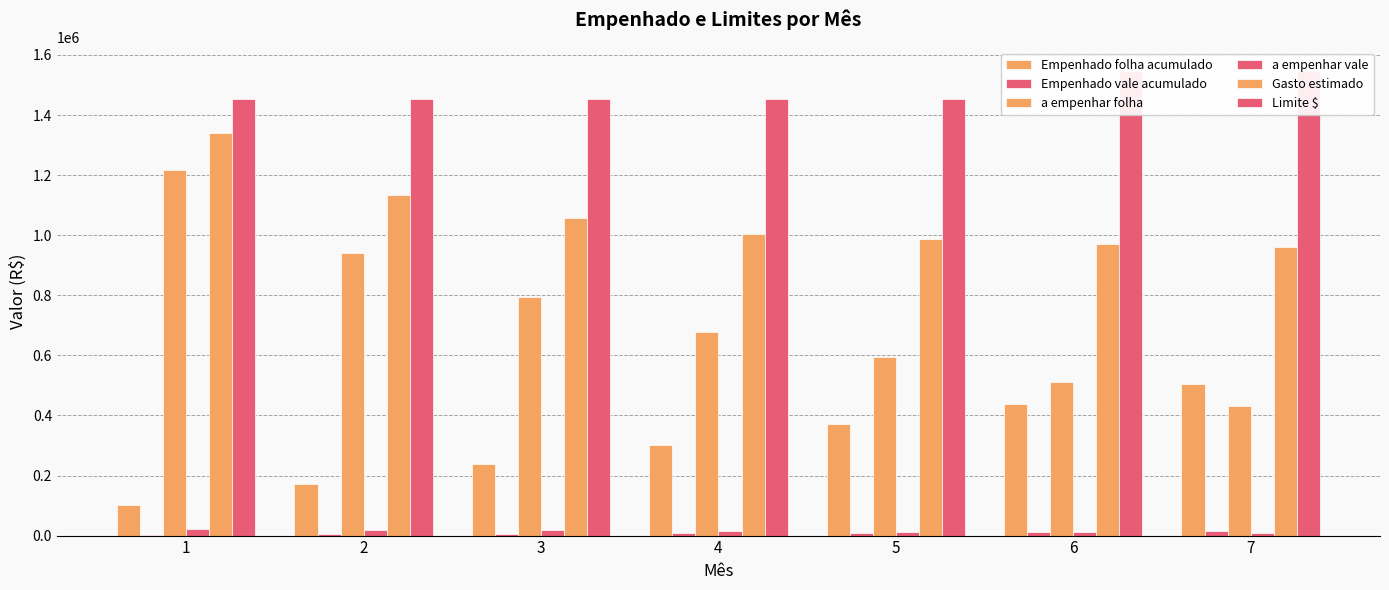

What is the difference between the highest and lowest values at 4?

1444166.2